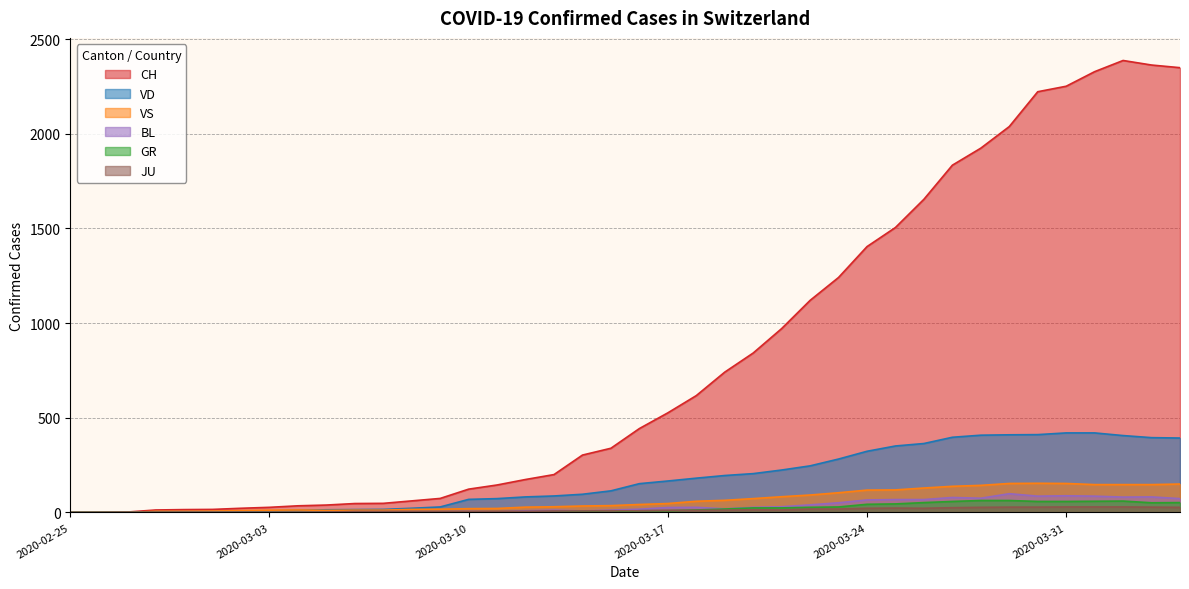

What is the label of the 29th point from the right?

2020-03-07